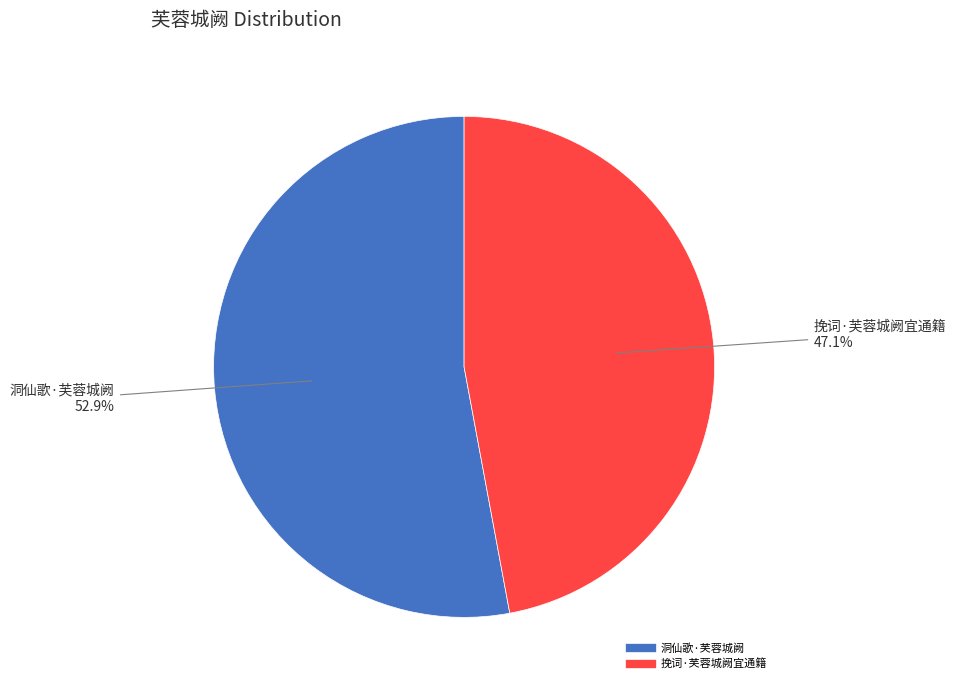

The 挽词·芙蓉城阙宜通籍 slice represents 34% of the pie. True or false?

False